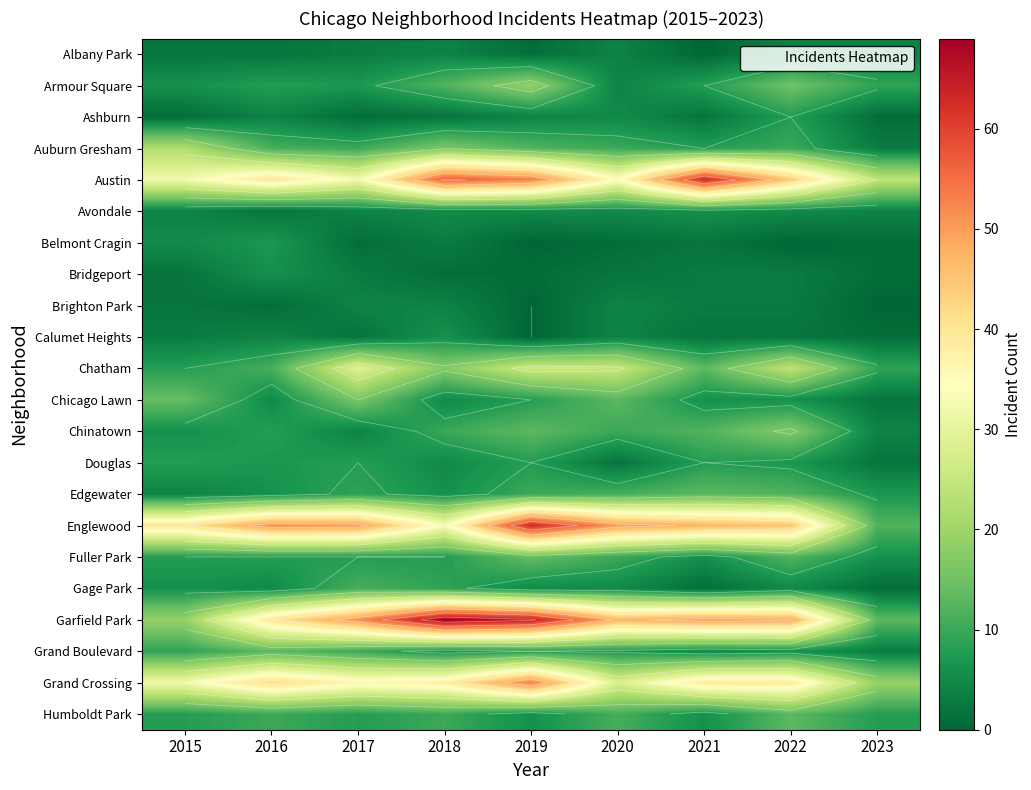

Is it true that Chicago Lawn equals 5 at 2016?

True